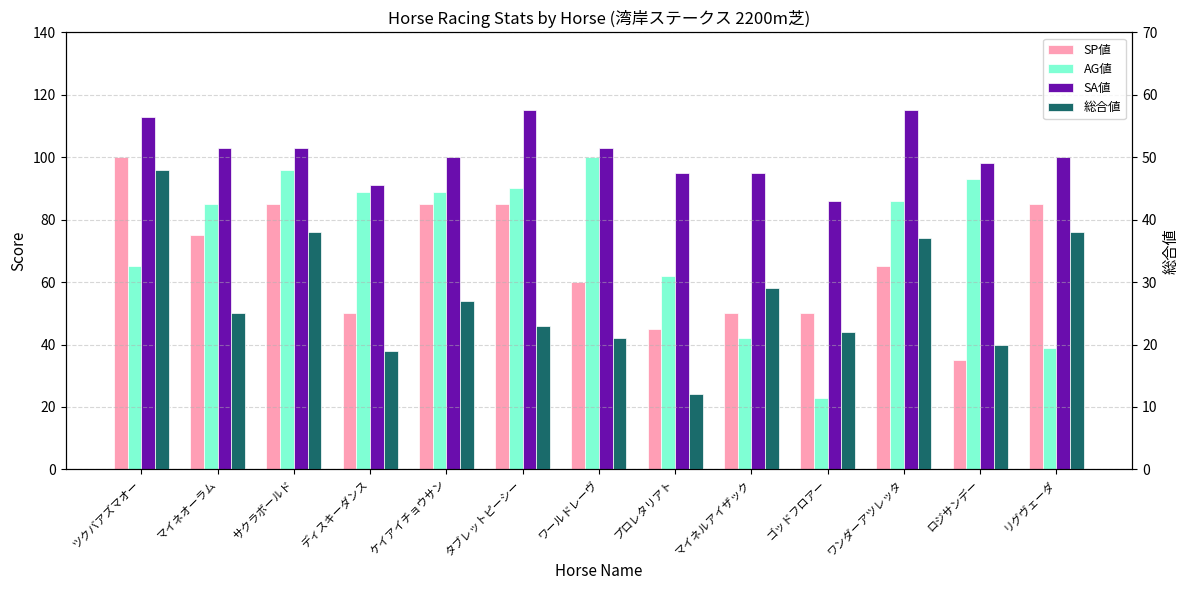

Where does the SP値 series first go above 65?

ツクバアズマオー